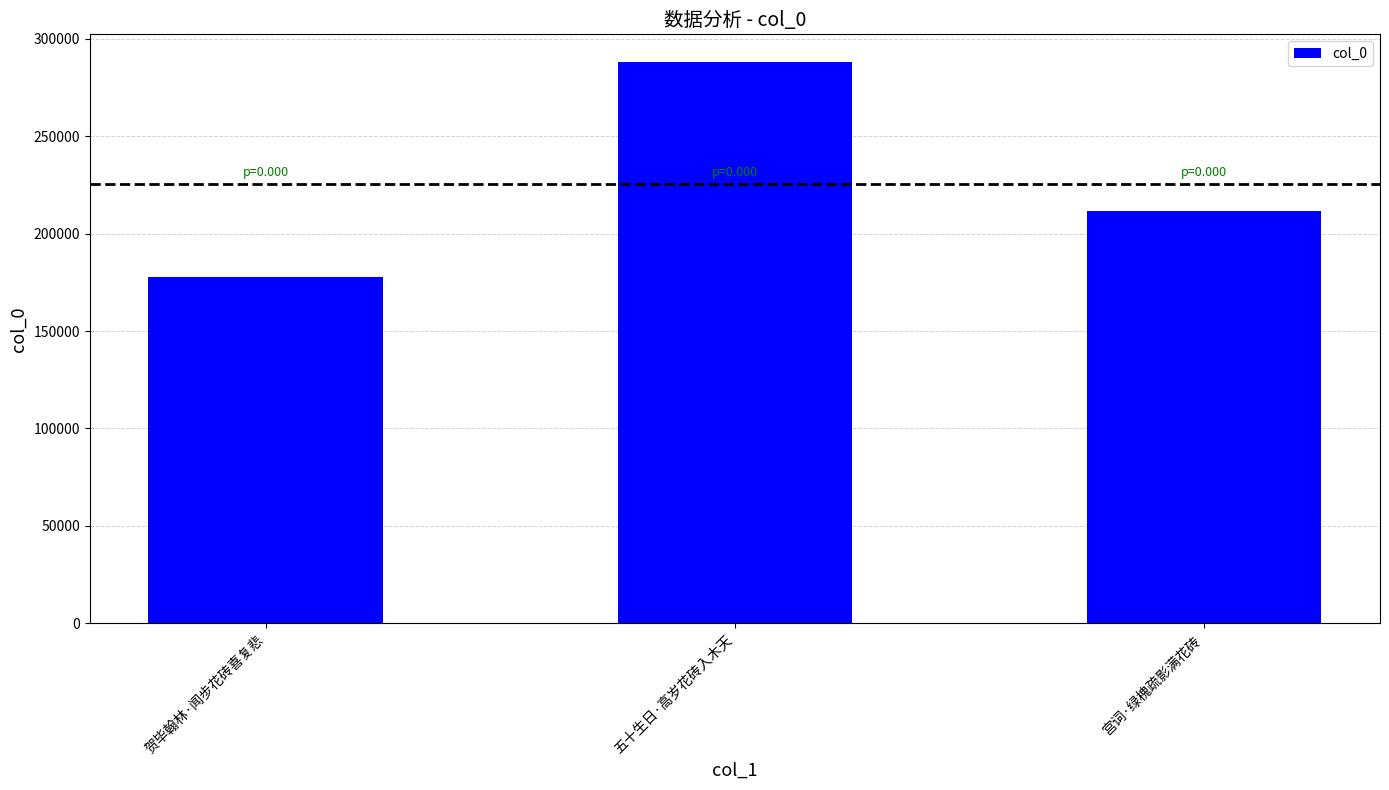

What value does the data have at 贺毕翰林·闻步花砖喜复悲, to the nearest 10?

177820